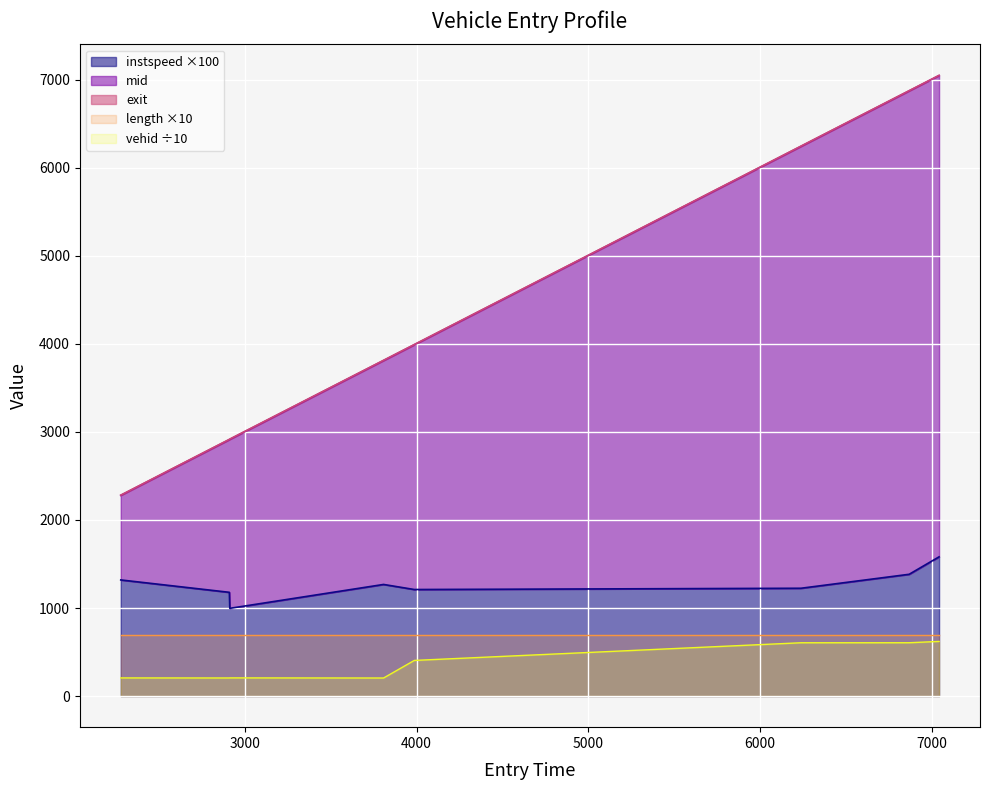

What is the difference between the second highest and second lowest values in the vehid series?

400.0